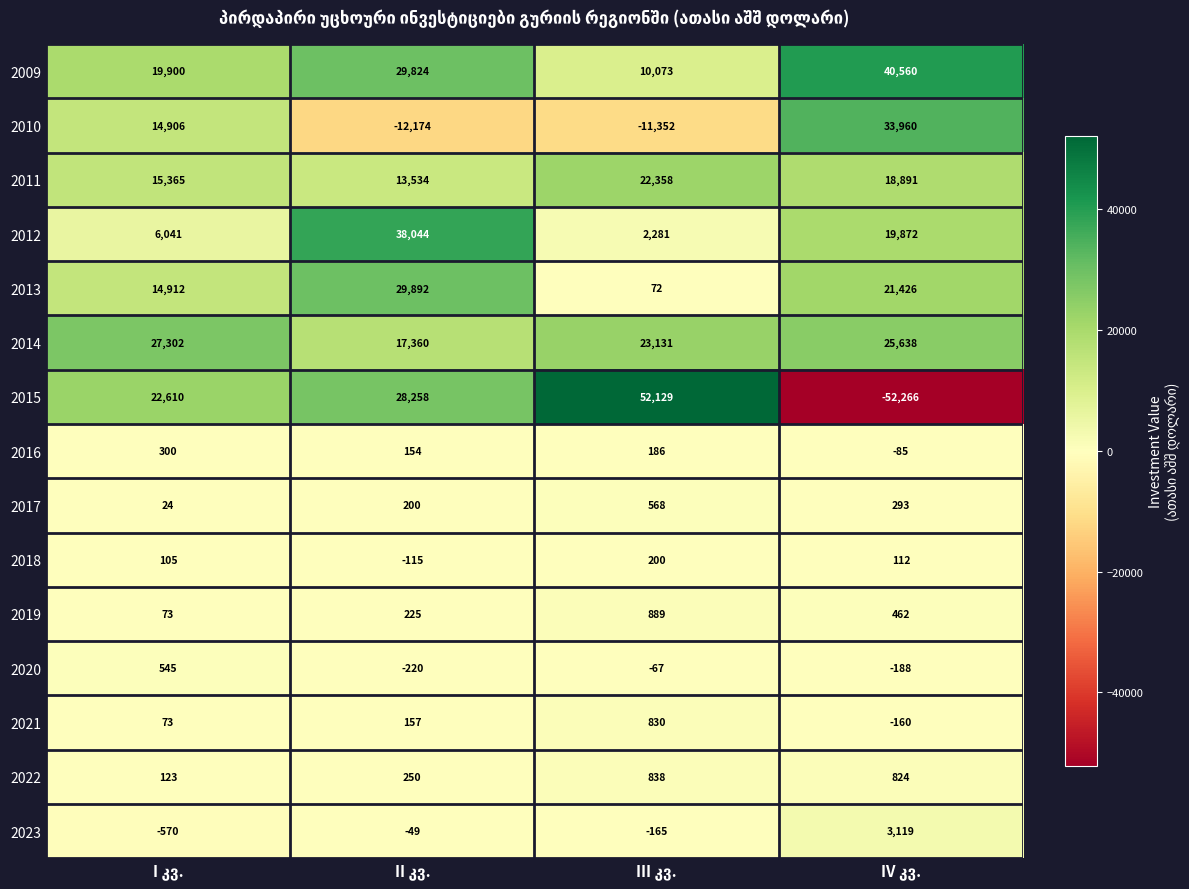

What is the smallest value displayed?

-52266